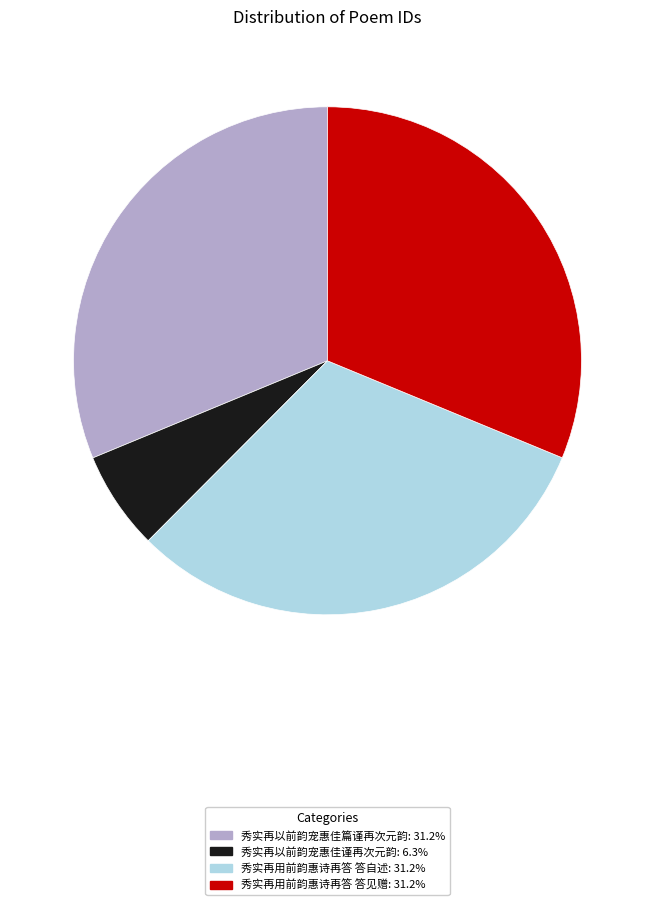

What is the ratio of the value at 秀实再以前韵宠惠佳篇谨再次元韵 to the value at 秀实再以前韵宠惠佳谨再次元韵?

5.0